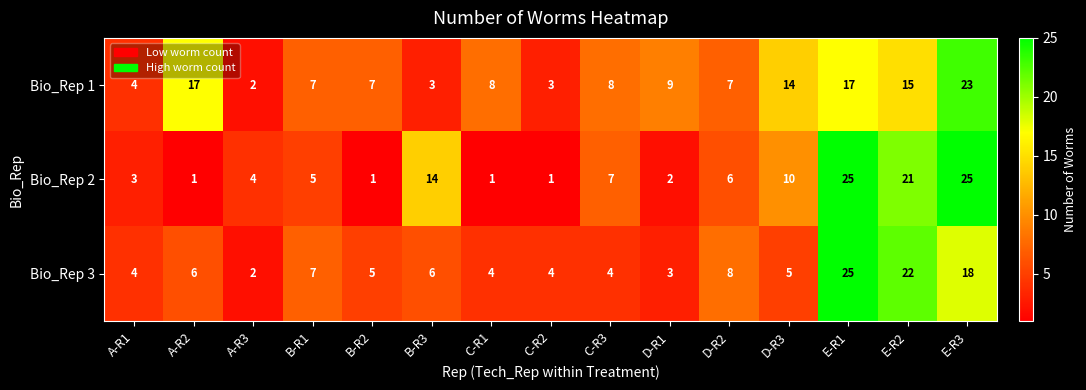

What is the difference between the highest and lowest values at B-R2?

6